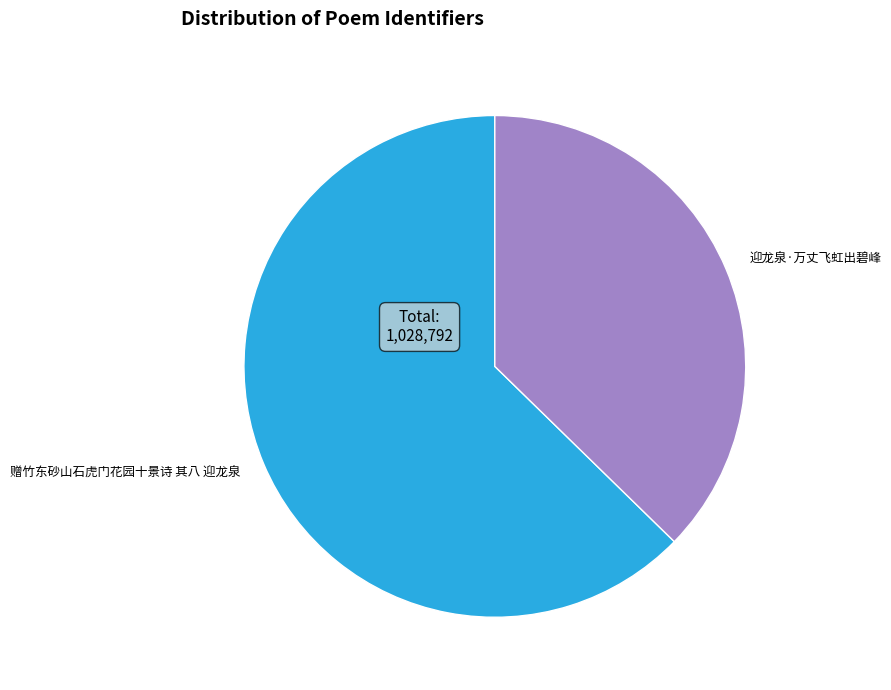

Between 迎龙泉·万丈飞虹出碧峰 and 赠竹东砂山石虎门花园十景诗 其八 迎龙泉, which is larger?

赠竹东砂山石虎门花园十景诗 其八 迎龙泉